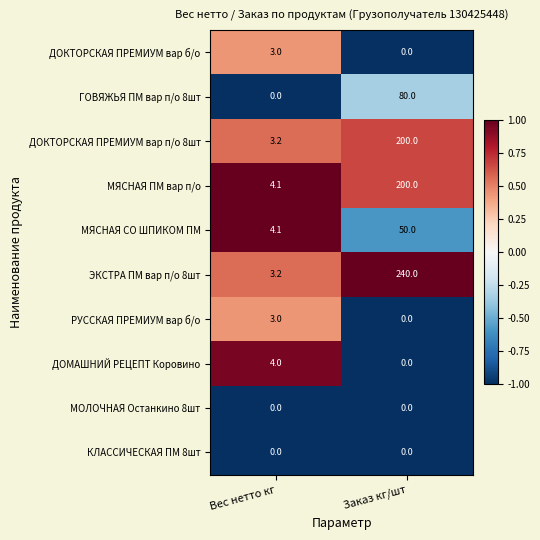

At which label does ГОВЯЖЬЯ ПМ вар п/о 8шт reach its peak?

Заказ кг/шт